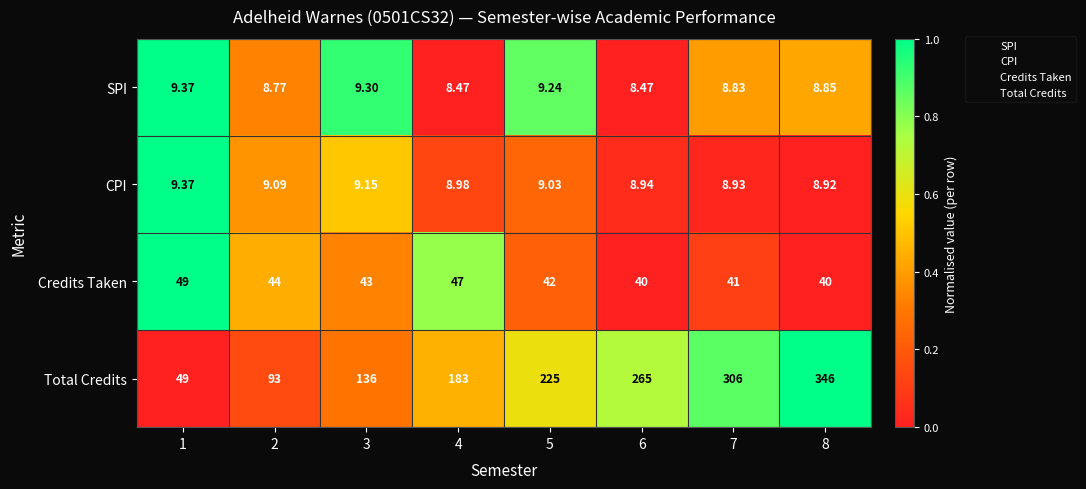

Which series has the widest spread of values?

Total Credits